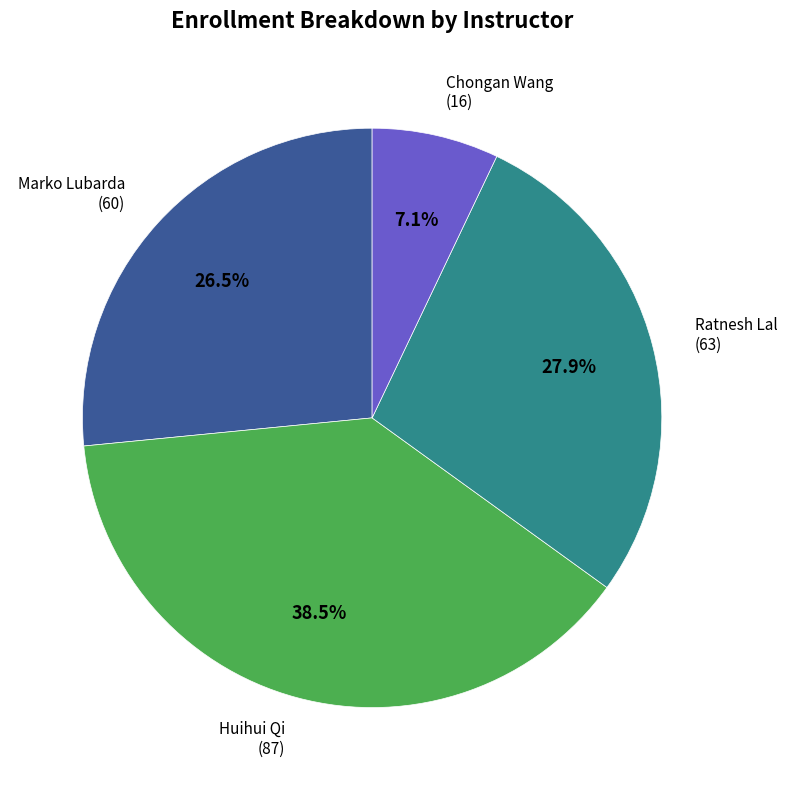

Count the number of slices in the pie.

4